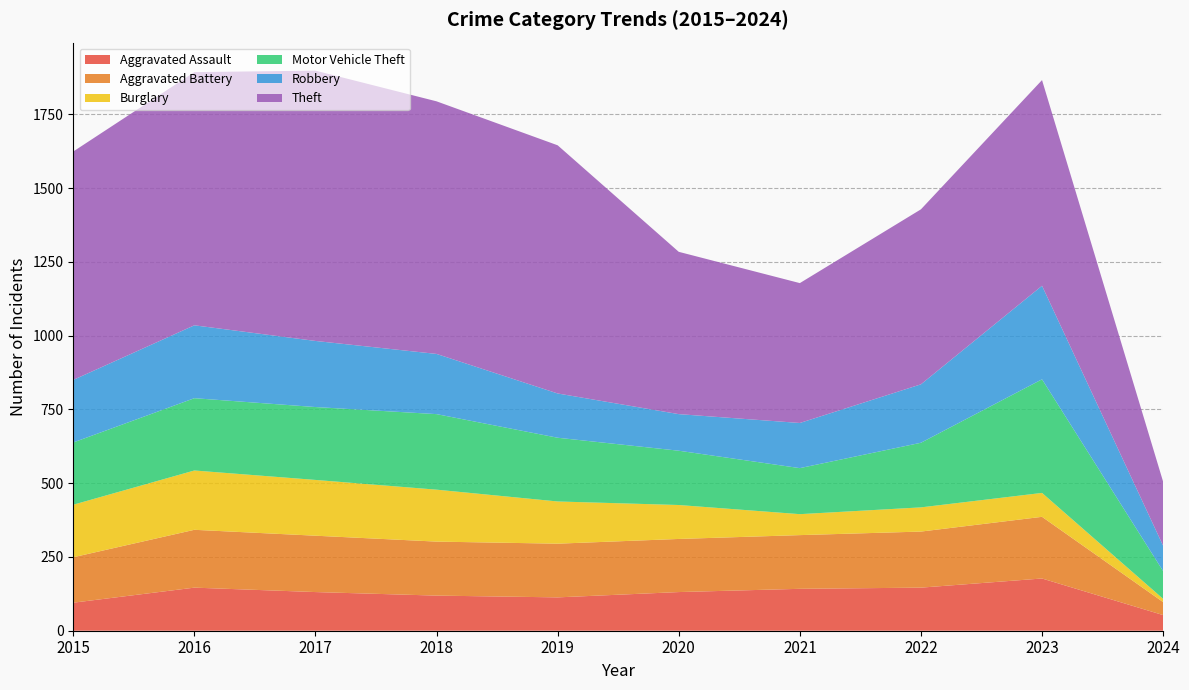

Reading left to right, what are all the values shown in this chart?

Aggravated Assault: 95	146	131	119	113	131	142	146	177	53
Aggravated Battery: 154	196	191	183	182	180	182	190	209	44
Burglary: 178	201	189	176	143	115	71	82	81	11
Motor Vehicle Theft: 211	245	247	256	216	184	156	219	385	94
Robbery: 212	247	224	204	150	124	153	198	317	86
Theft: 774	858	916	856	841	550	474	593	697	217